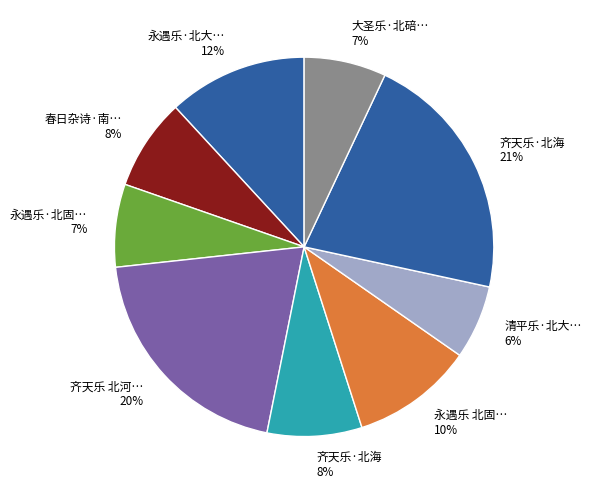

What percentage is the 清平乐·北大… 6% slice, to the nearest percent?

6%